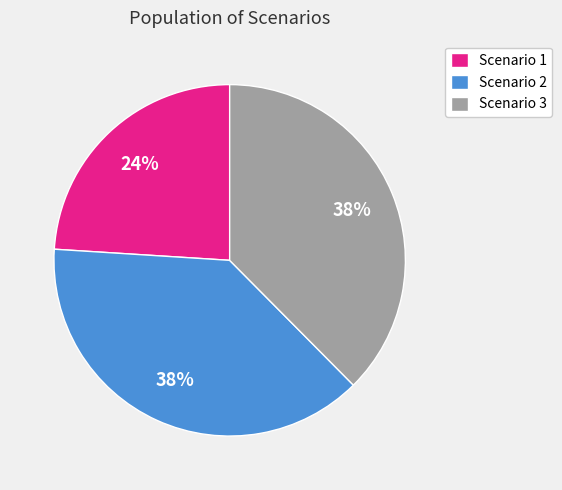

Which category has the smallest portion of the pie?

Scenario 1